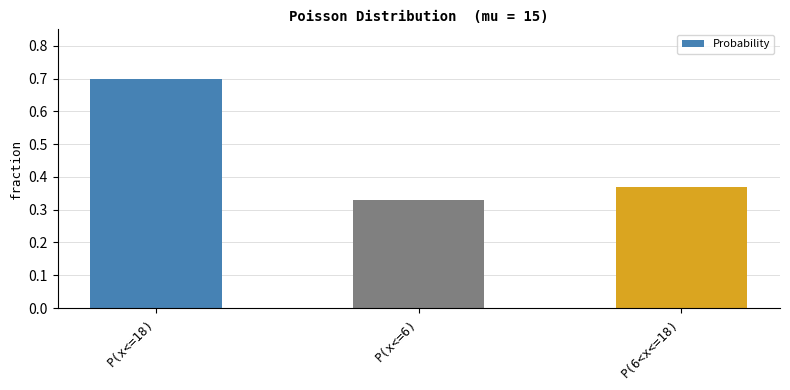

Count the values in the range 0 to 1.

3